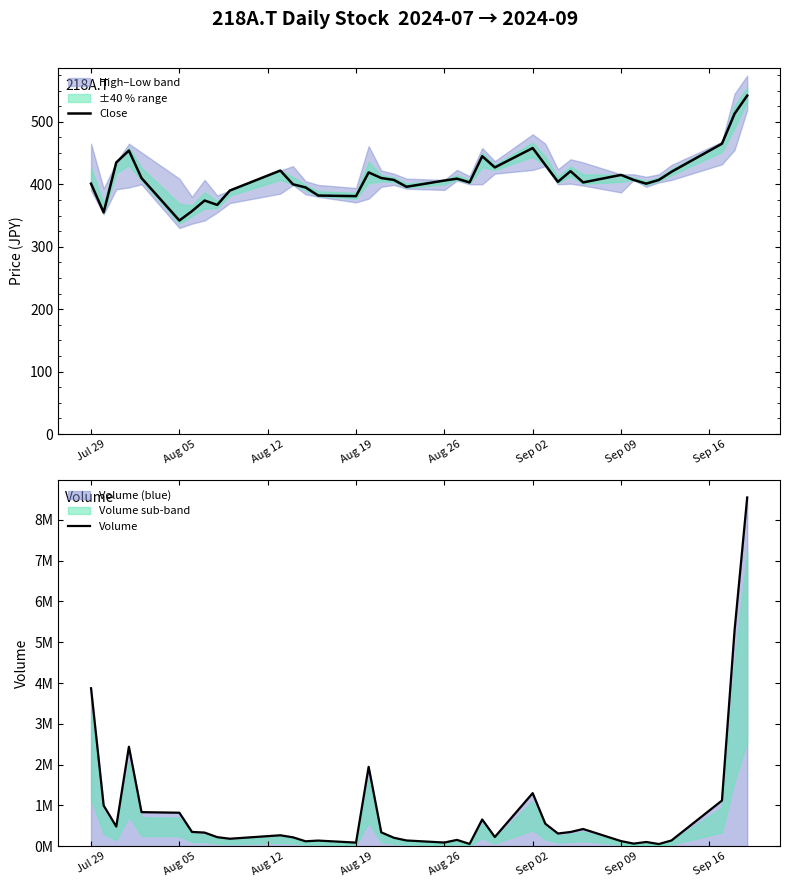

Reading left to right, transcribe all the data shown in this chart.

Close: 401	355	435	454	410	342	357	374	367	390	422	400	395	382	381	419	410	407	396	406	409	403	445	427	458	431	404	421	403	415	407	401	407	420	465	513	542
Volume: 3871800	995000	480100	2436400	833000	818700	347500	331400	219400	180800	265400	215600	118300	135700	85700	1944100	337200	204800	138200	87500	152300	52900	652900	223400	1299000	548900	309000	346000	419300	123100	61100	101000	50700	138400	1117900	5294200	8551300